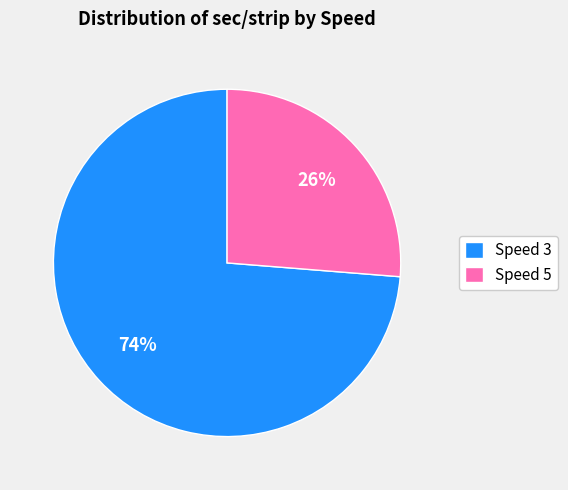

Approximately how many times larger is the value at Speed 5 compared to Speed 3?

0.4